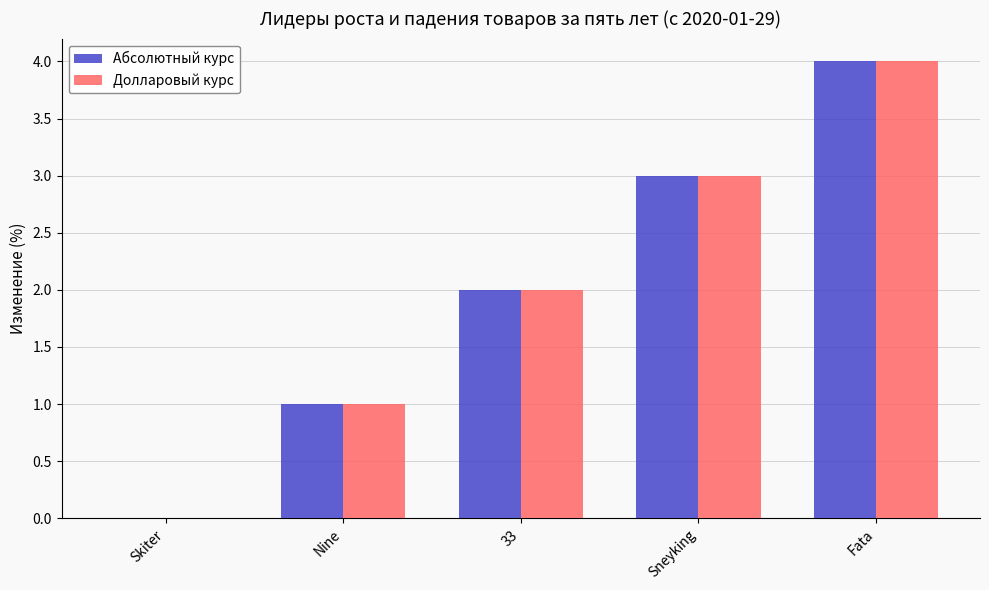

What is the sum of the Абсолютный курс values at Nine and Fata?

5